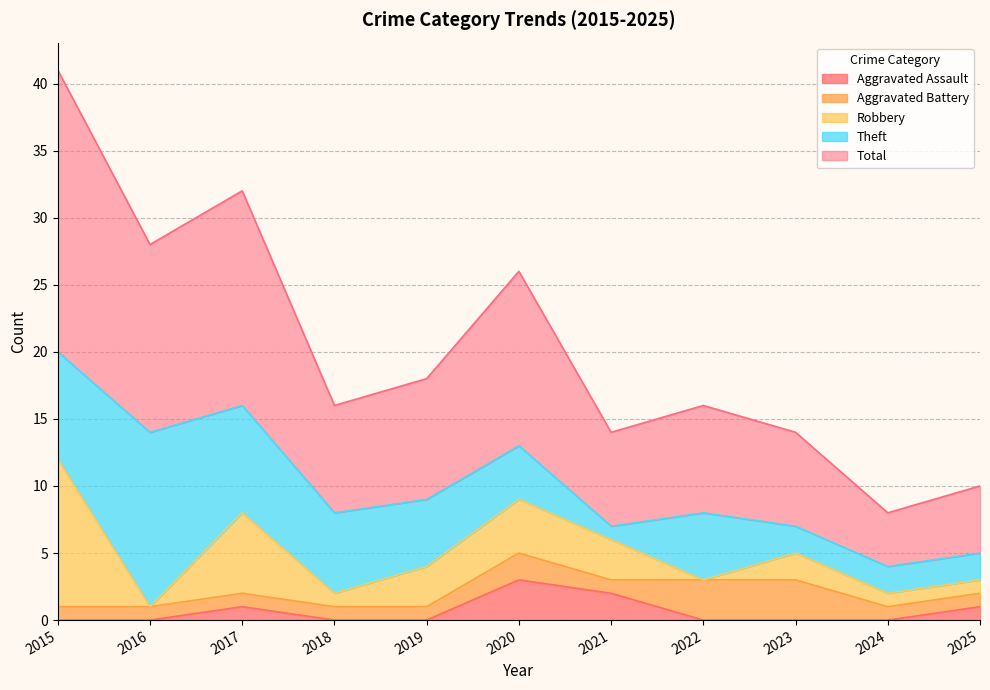

What is the total value across all series at 2019?

18